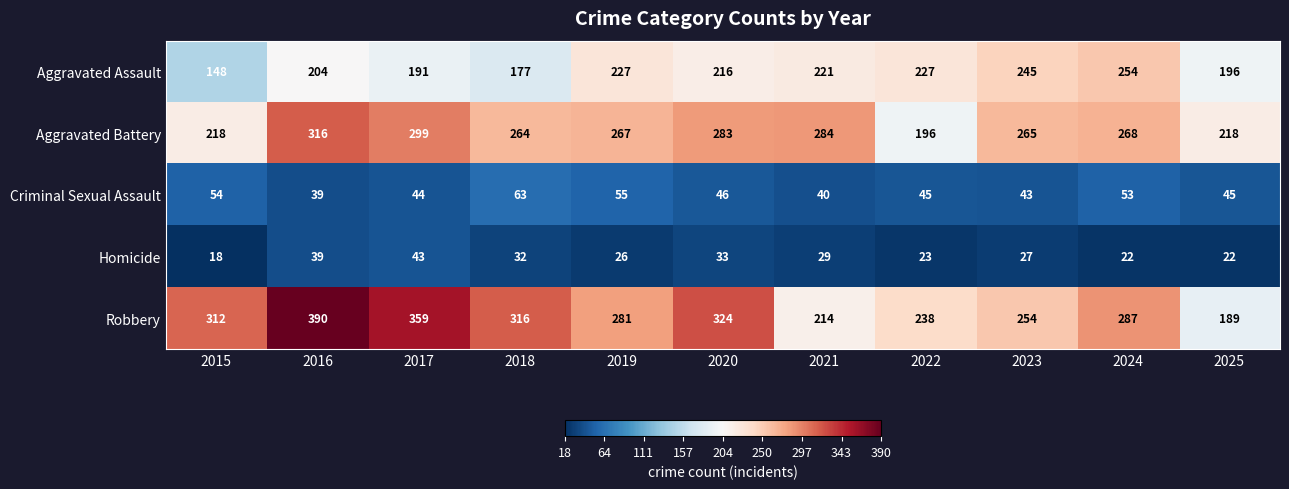

What is the minimum value for Robbery?

189